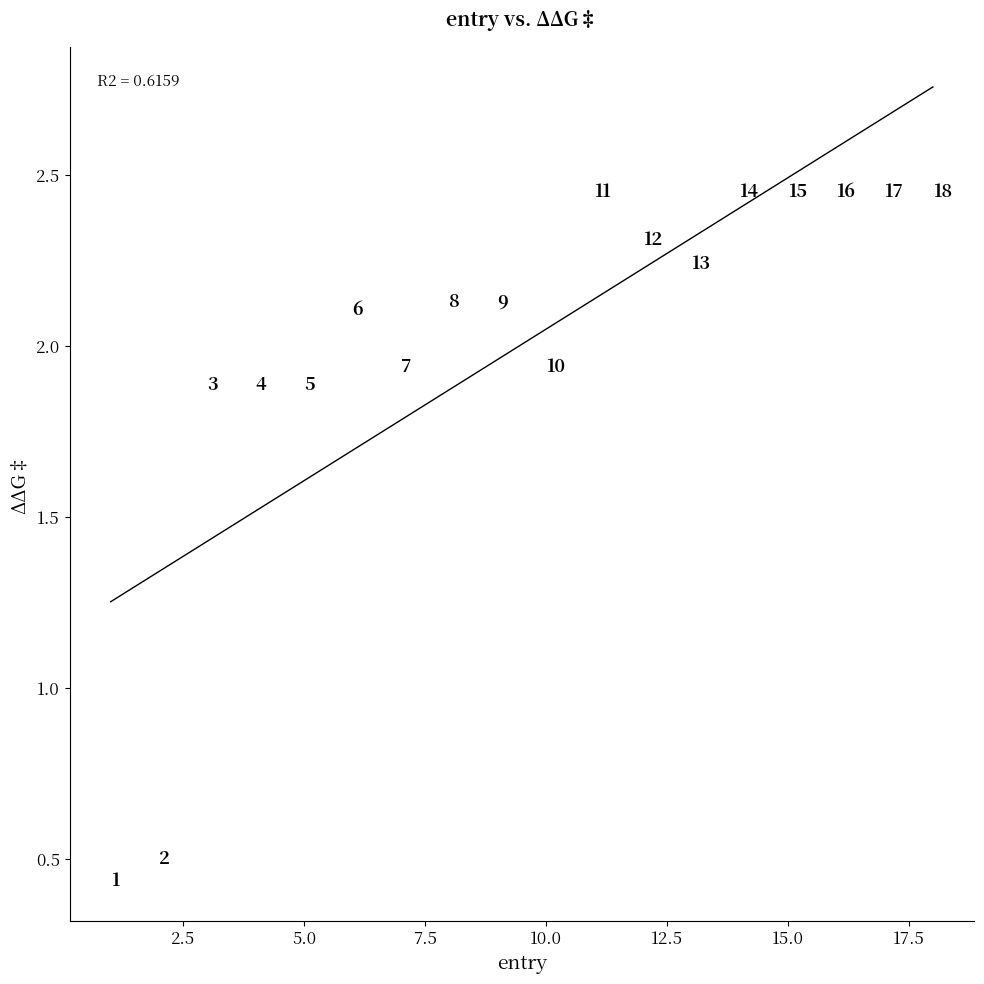

What is the range of Y values (max minus min)?

2.0